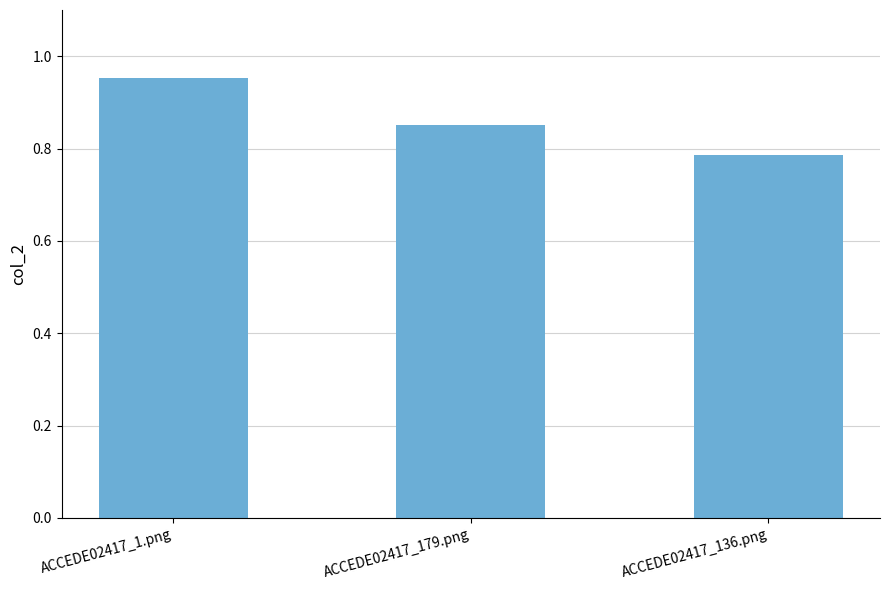

Which category has the highest value across all series?

ACCEDE02417_1.png